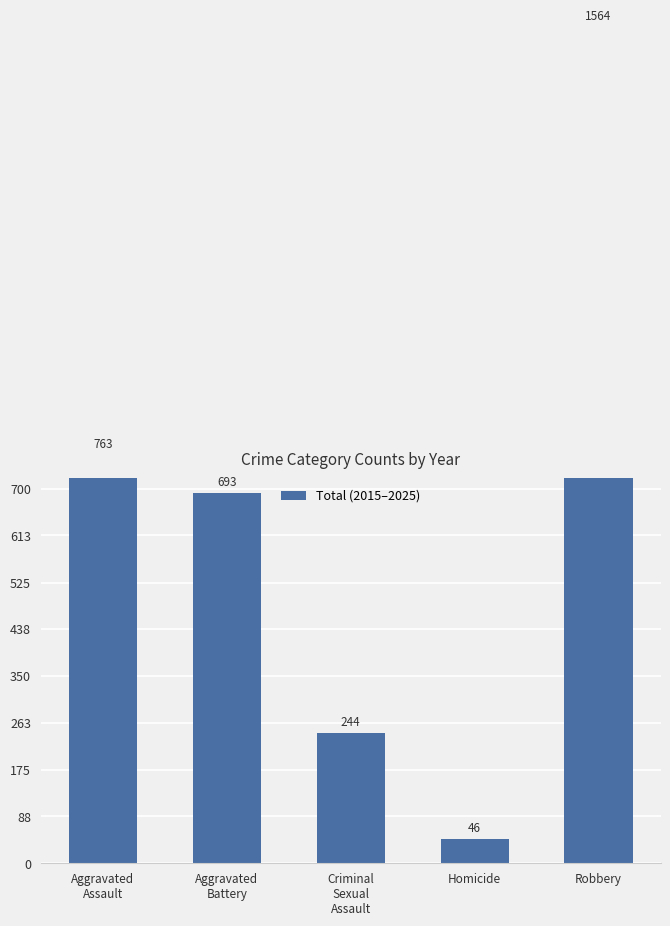

At which label does the data first exceed 693?

Aggravated
Assault